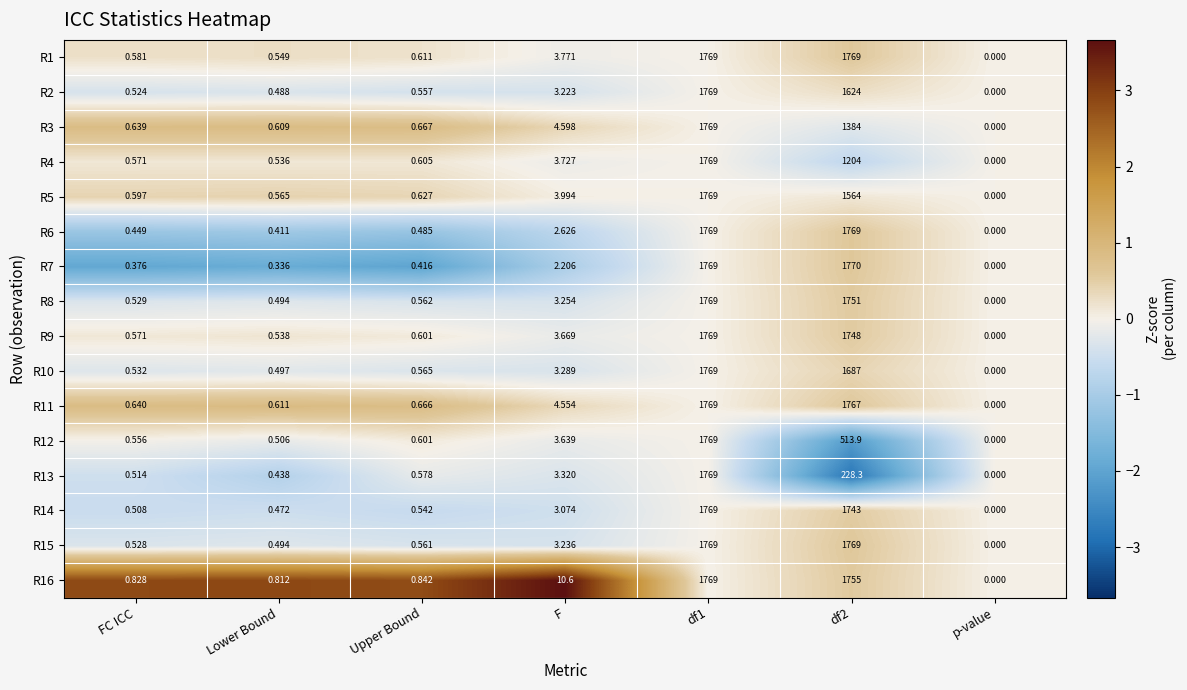

Is the value of R4 at FC ICC greater than the value of R11 at FC ICC?

No